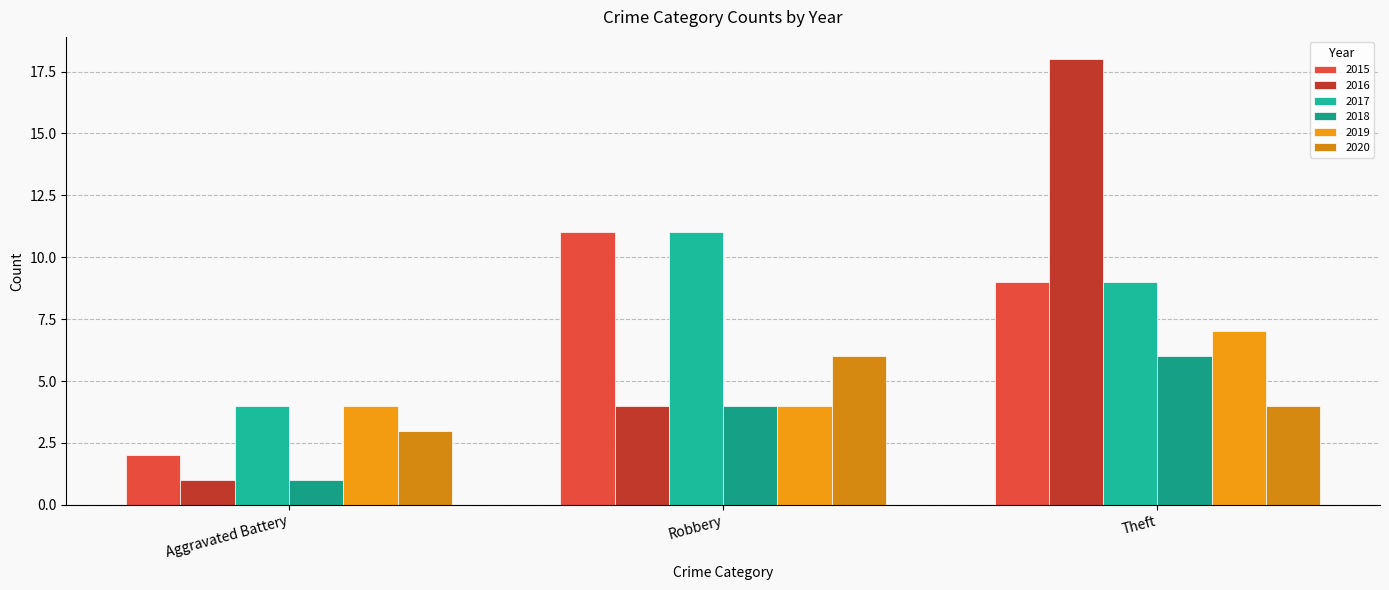

What is the greatest value displayed?

18